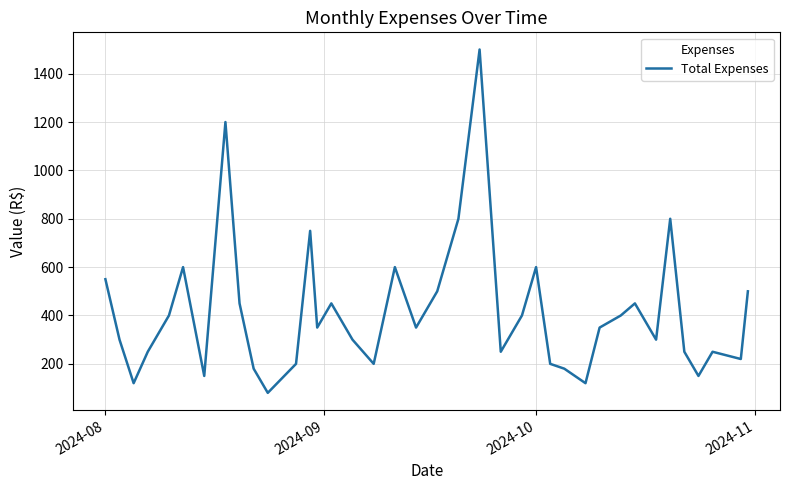

How many lines are shown in the chart?

1